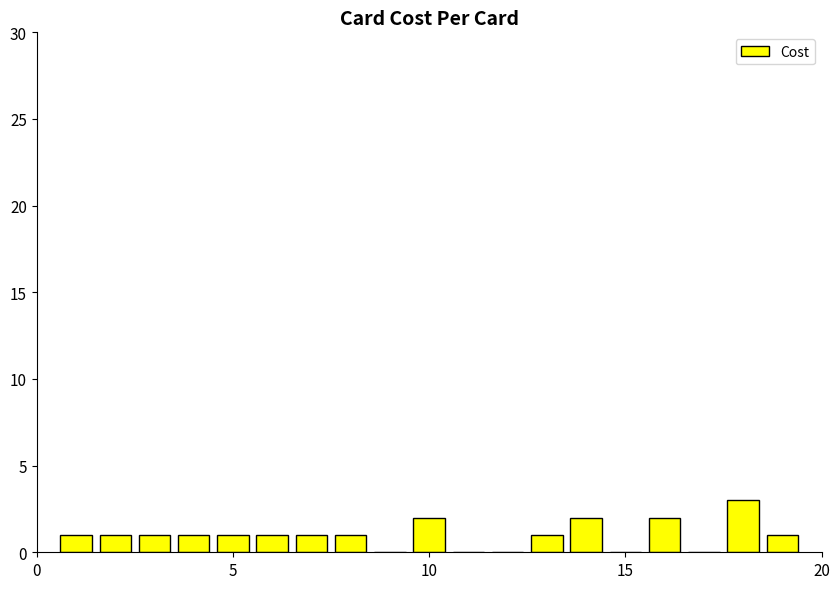

Count the number of data series in this chart.

1